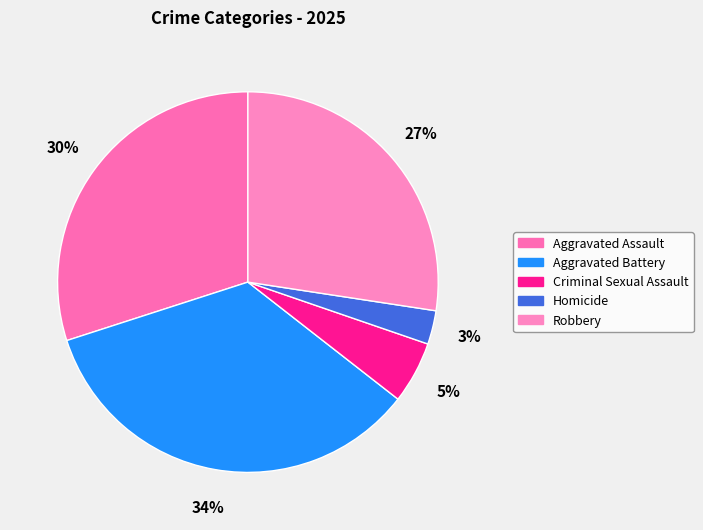

Approximately how many times larger is the value at Aggravated Battery compared to Robbery?

1.3